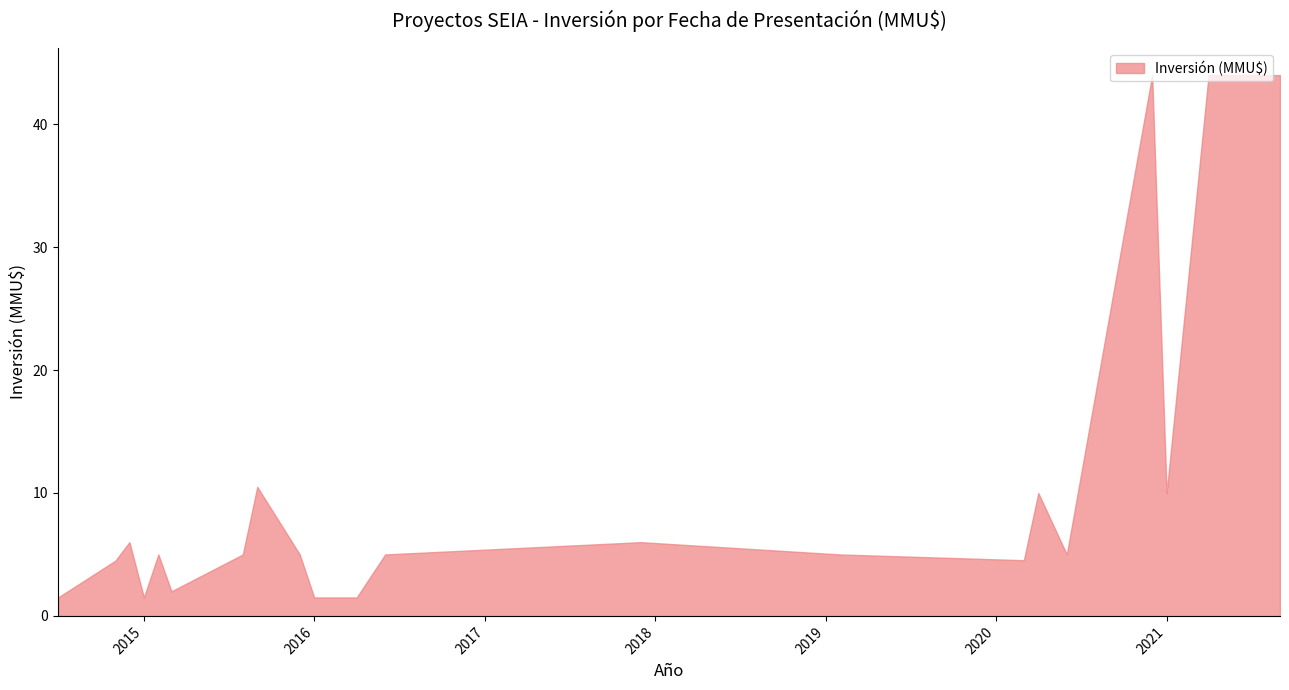

How many lines are shown in the chart?

1